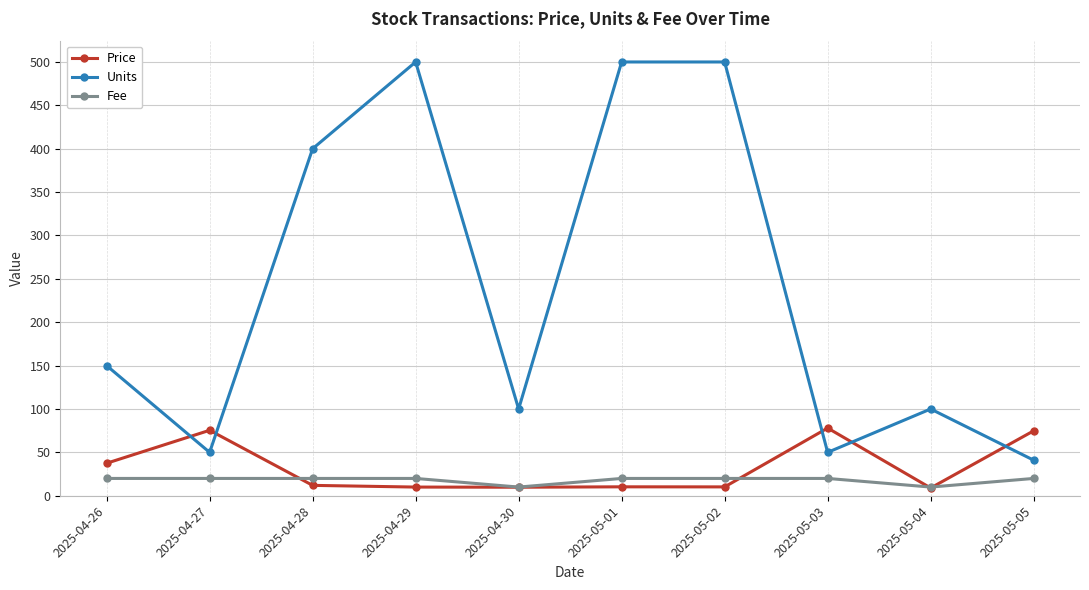

Rank the series by their maximum value, from highest to lowest.

Units, Price, Fee